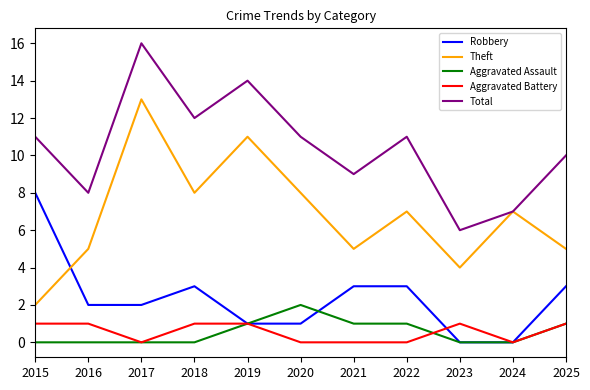

What is the difference between the second highest and second lowest values in the Robbery series?

3